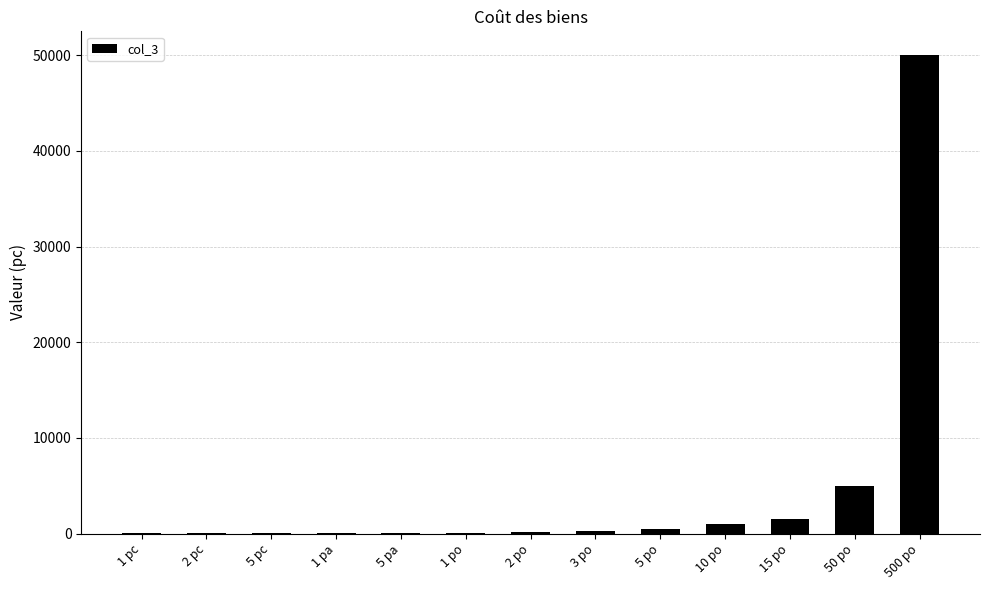

Where is the data nearest to the value 25000?

50 po